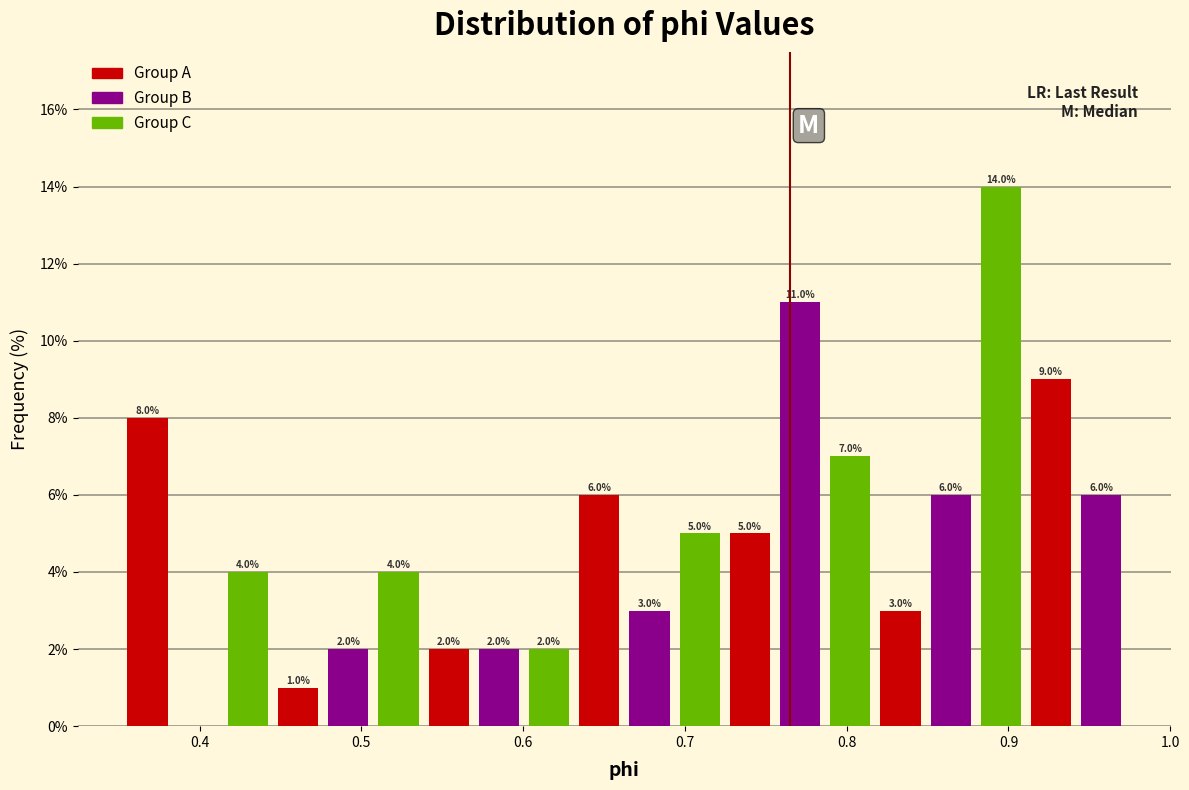

Read against the x-axis, roughly where is the centre of the tallest bar?

0.90